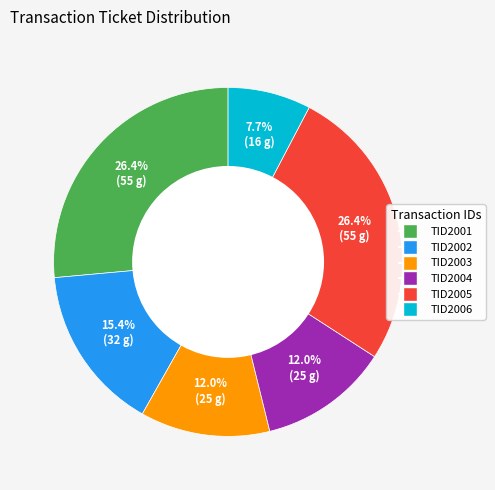

Count the number of slices in the pie.

6